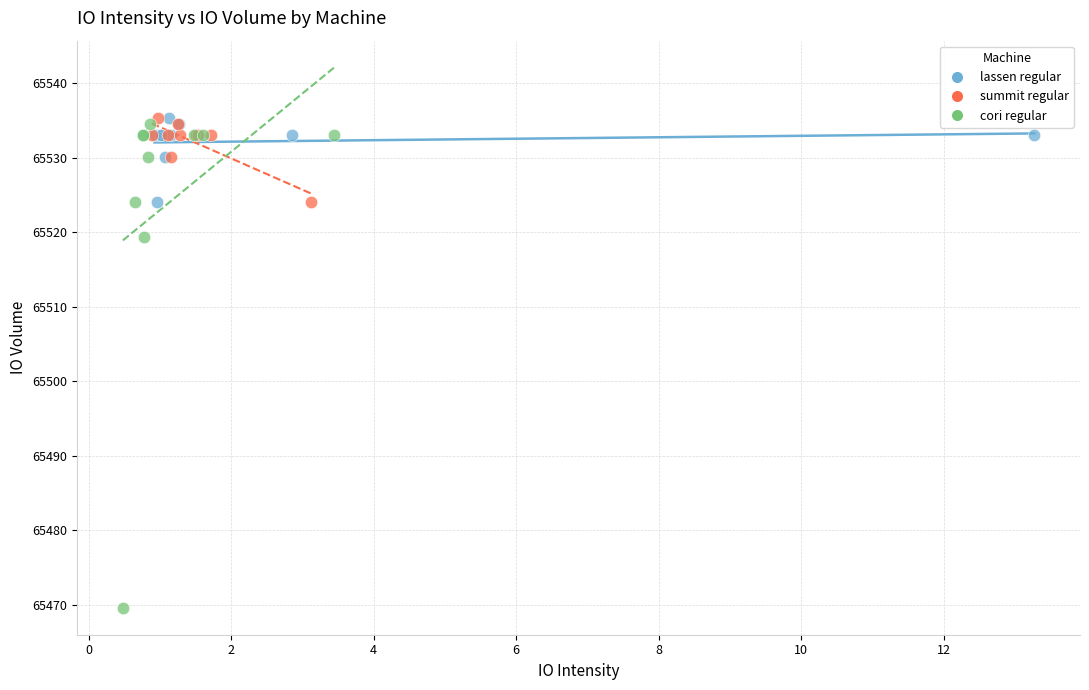

Which series contains the lowest Y value?

cori regular